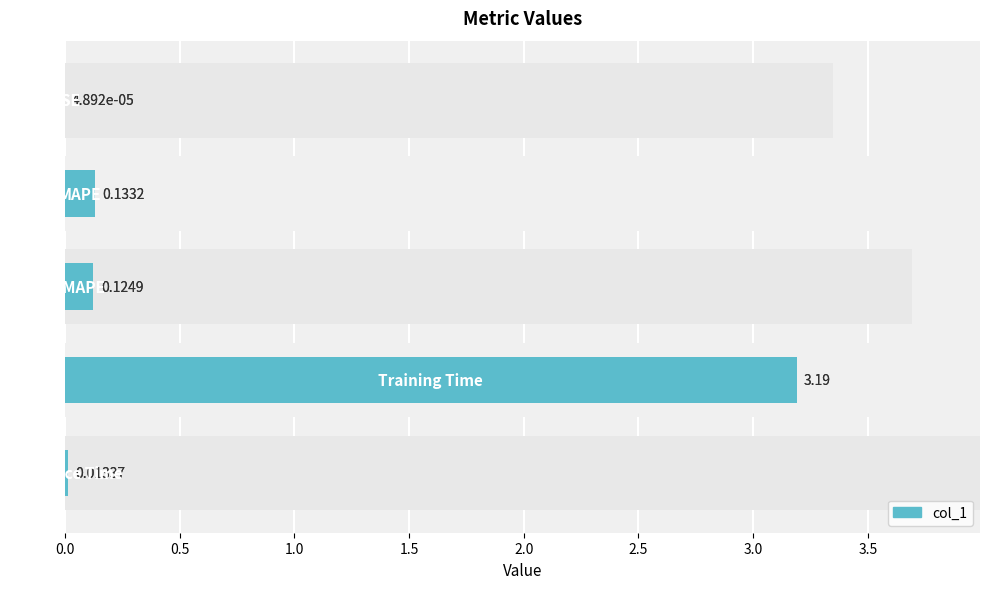

What is the maximum value shown in the chart?

3.2